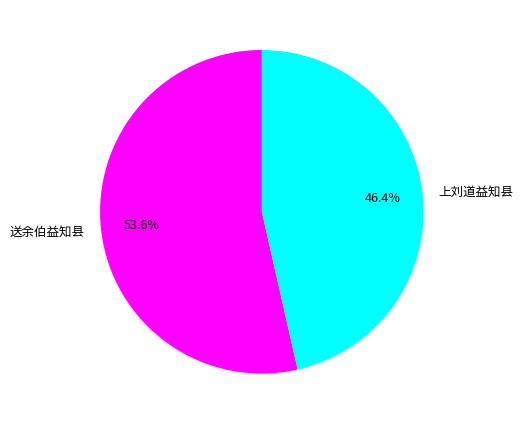

Count the number of slices in the pie.

2